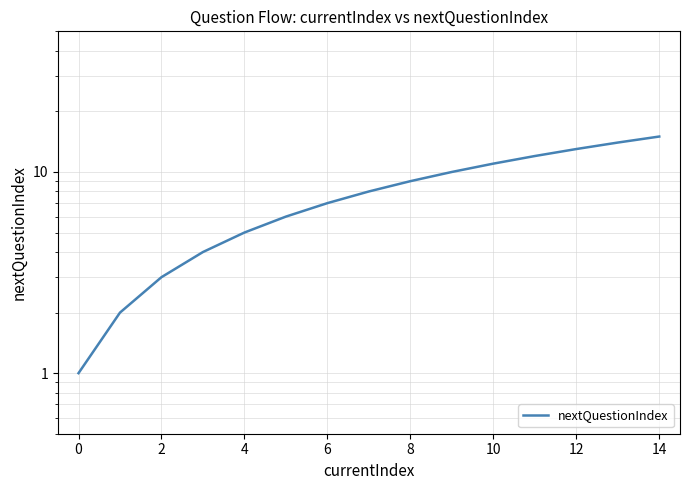

True or false: the data has more than 2 interior local peaks.

False